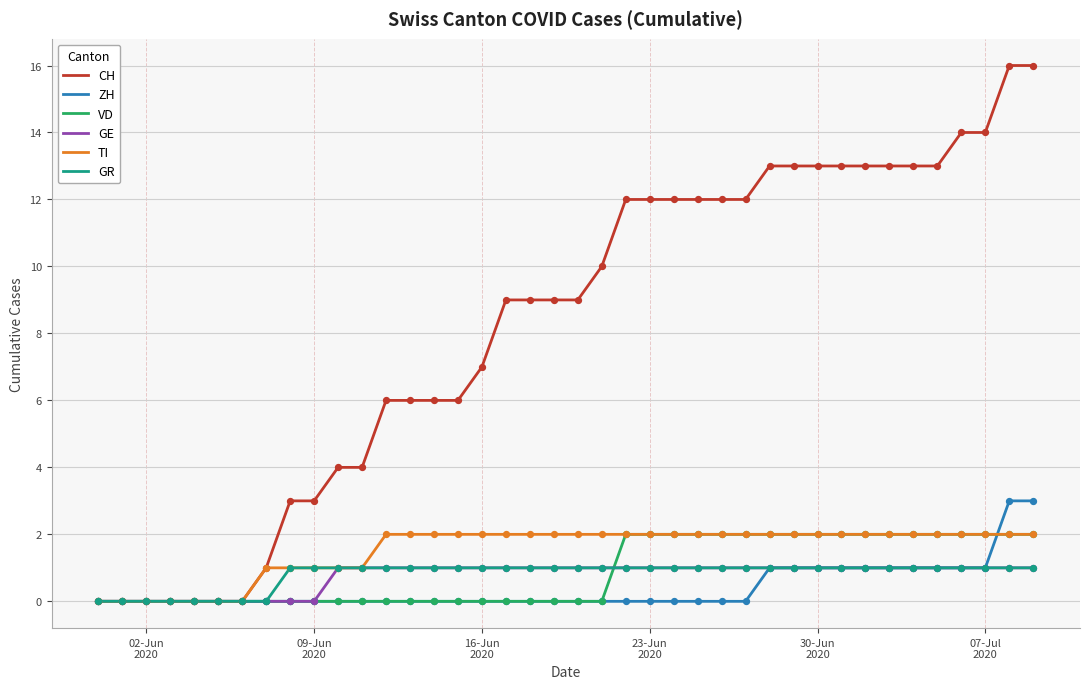

What are all the series names shown in the legend?

CH, ZH, VD, GE, TI, GR